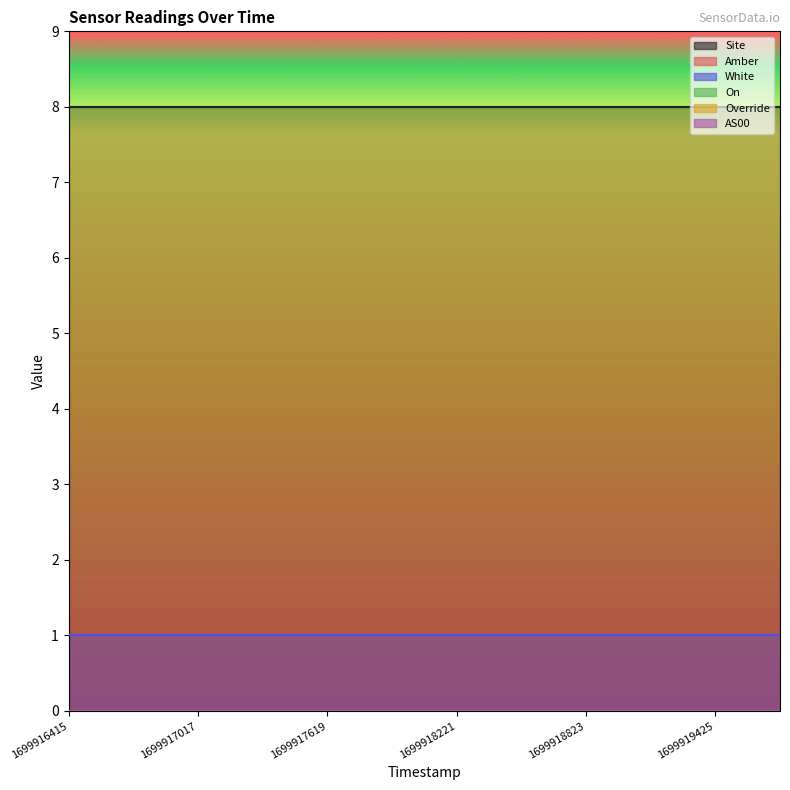

True or false: On and White intersect in this chart.

False